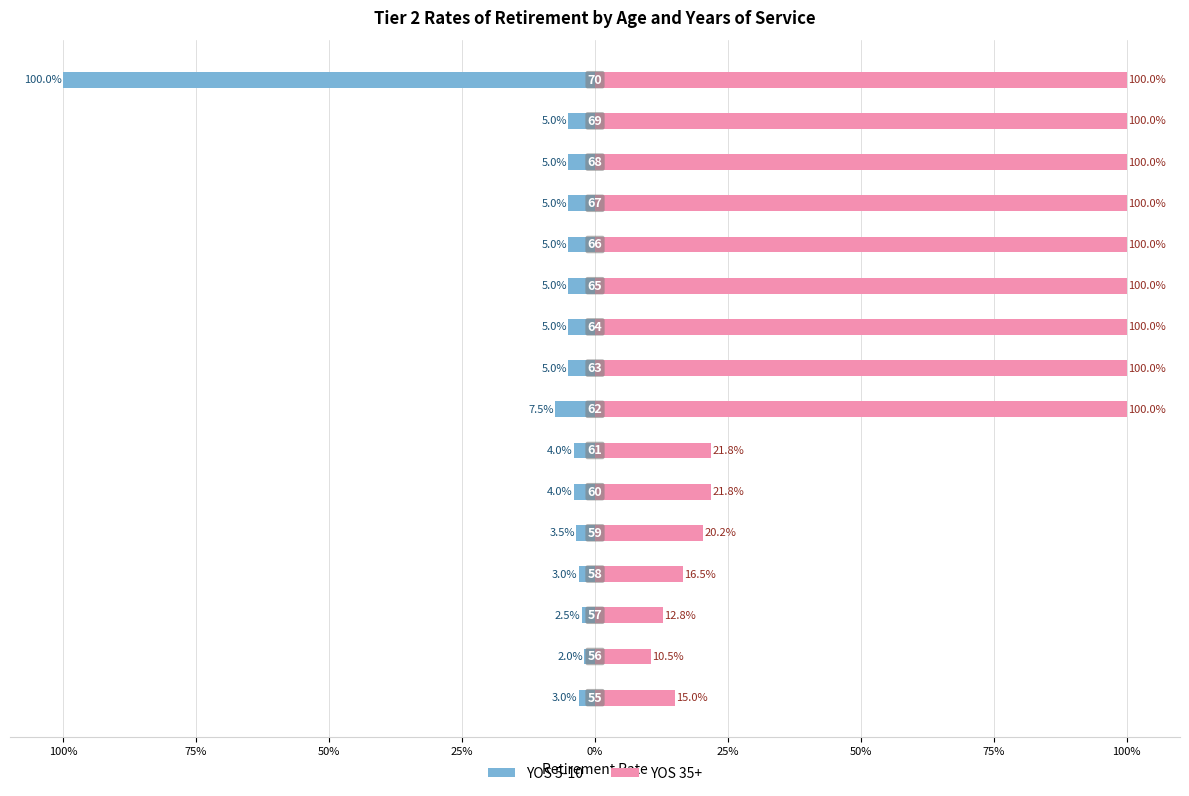

What is the sum of the 5-10 values at 66 and 57?

-0.1